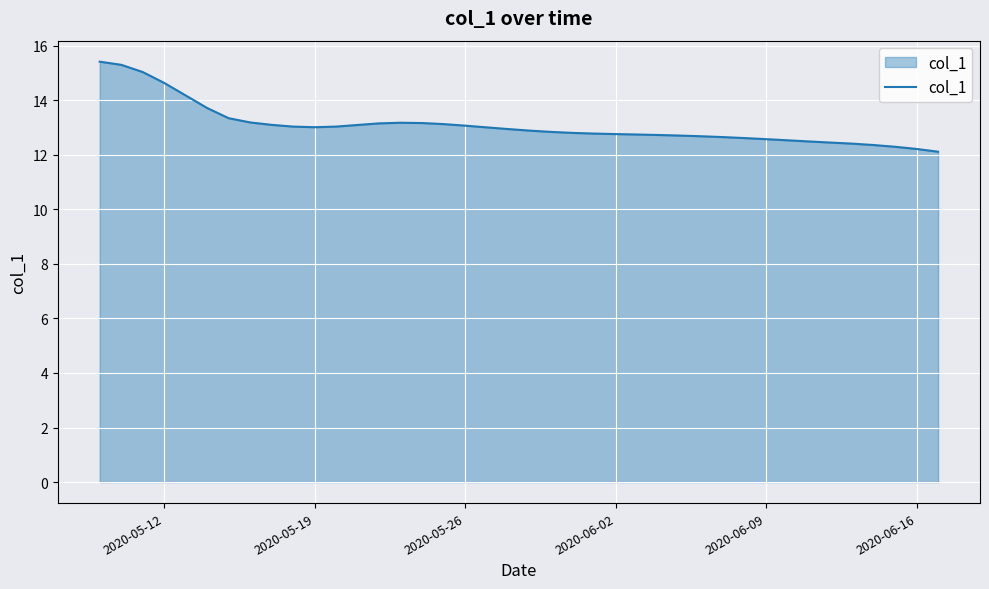

What is the minimum value shown in the chart?

12.1